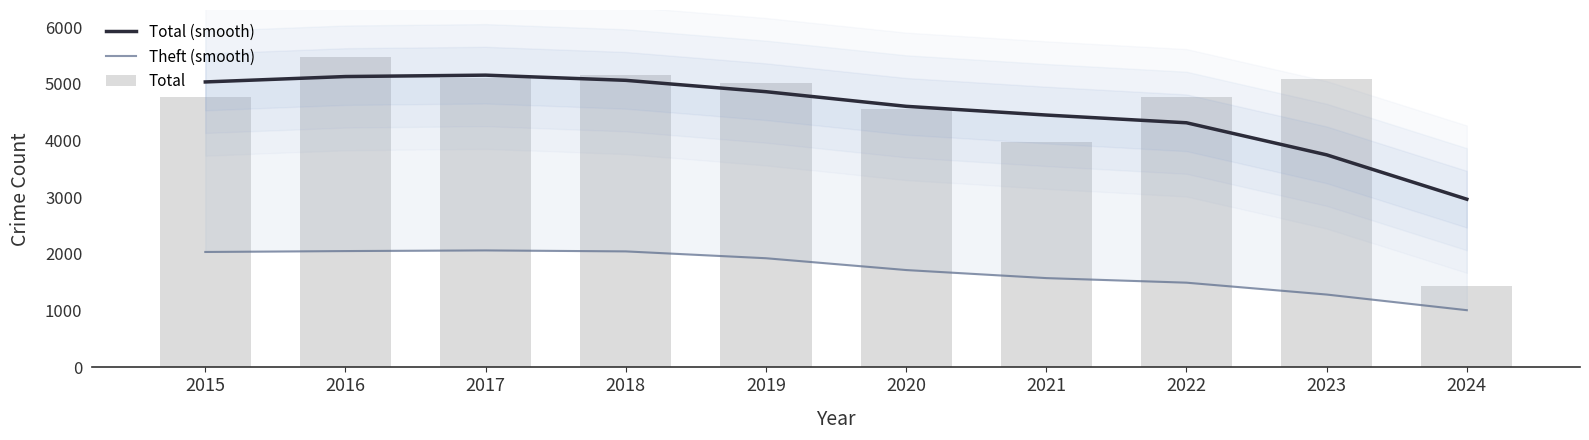

What is the difference between the second highest and minimum values in the Total series?

3722.0